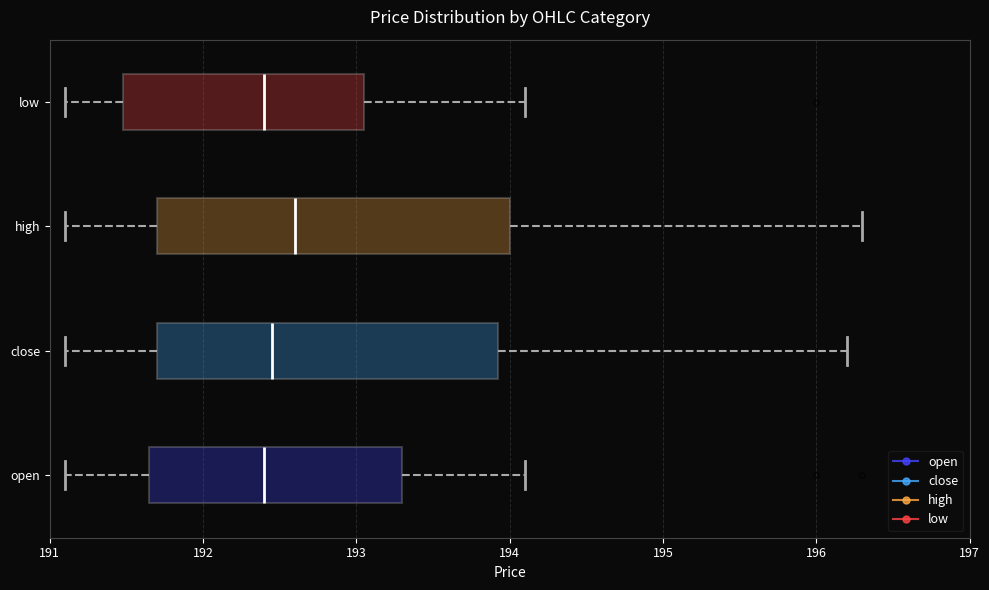

Reading bottom to top, read every box against the x-axis: the position of its median line, the range the box covers, and the ends of its whiskers. The values are not printed on the chart, so give them approximately, as read against the axis.

open: median 192.4, box 191.7 to 193.3, whiskers 191.1 to 194.1
close: median 192.5, box 191.7 to 193.9, whiskers 191.1 to 196.2
high: median 192.6, box 191.7 to 194.0, whiskers 191.1 to 196.3
low: median 192.4, box 191.5 to 193.1, whiskers 191.1 to 194.1